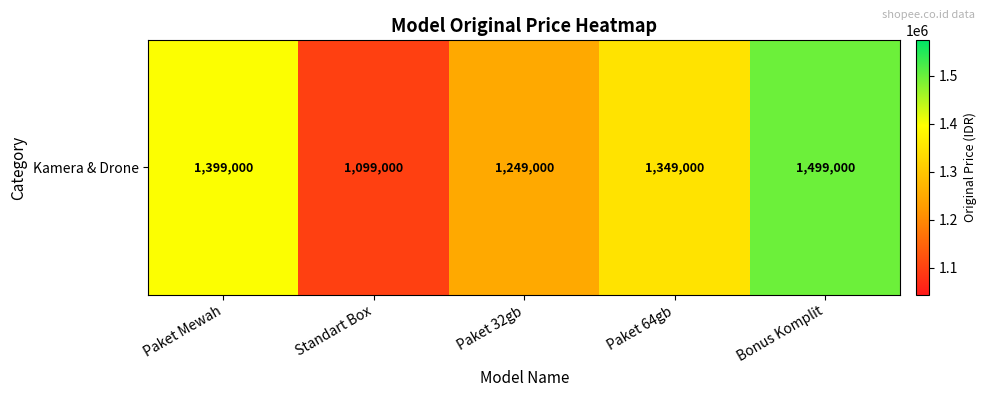

The value at Bonus Komplit is 522520. True or false?

False